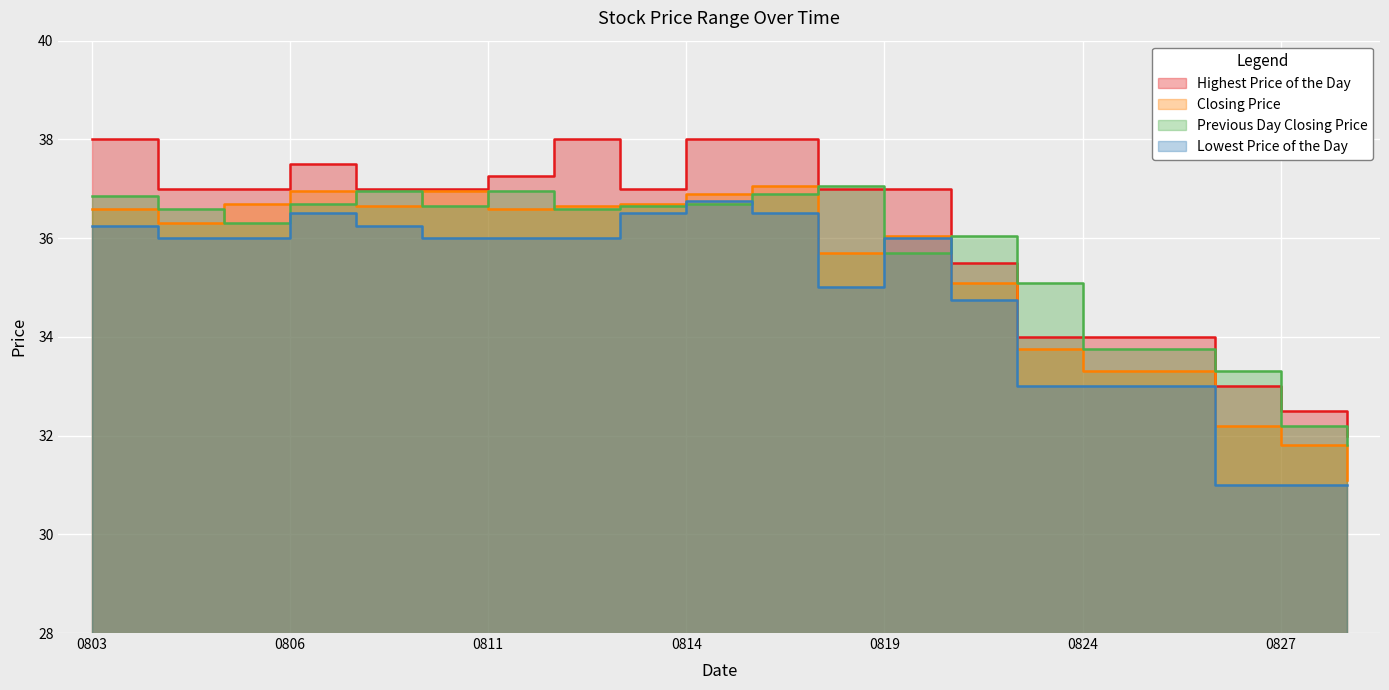

True or false: Highest Price of the Day has a value of 37.0 at 20090804.

True